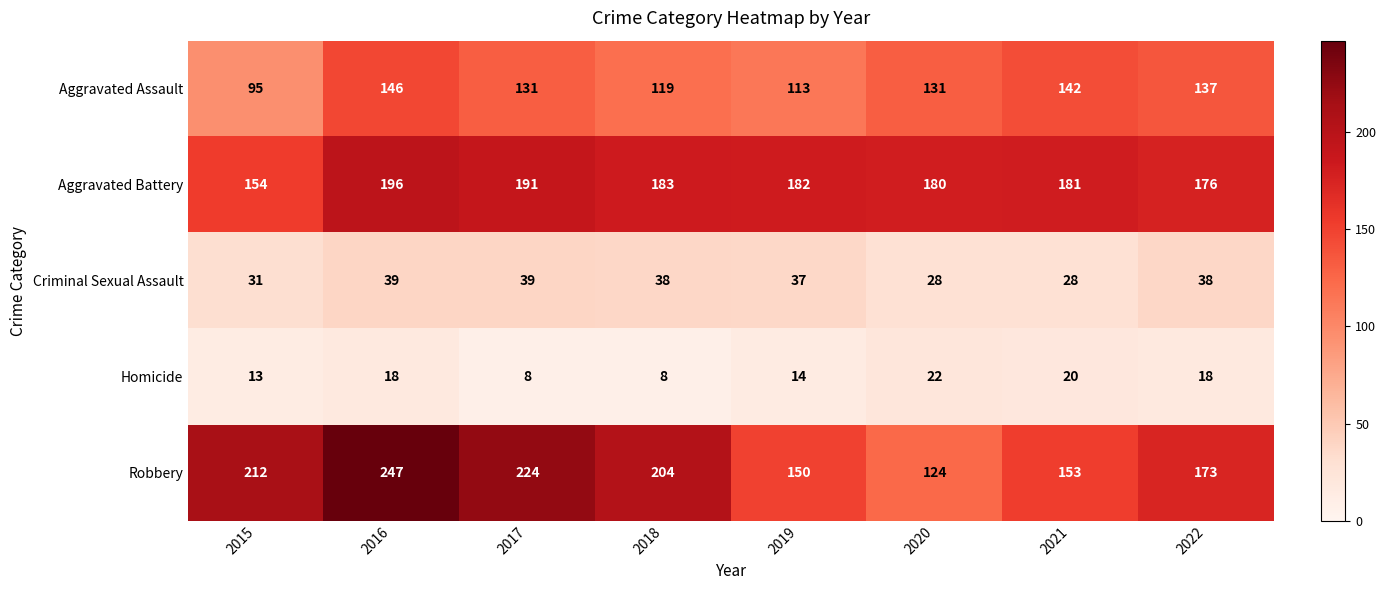

What is the difference between the highest and lowest values at 2016?

229